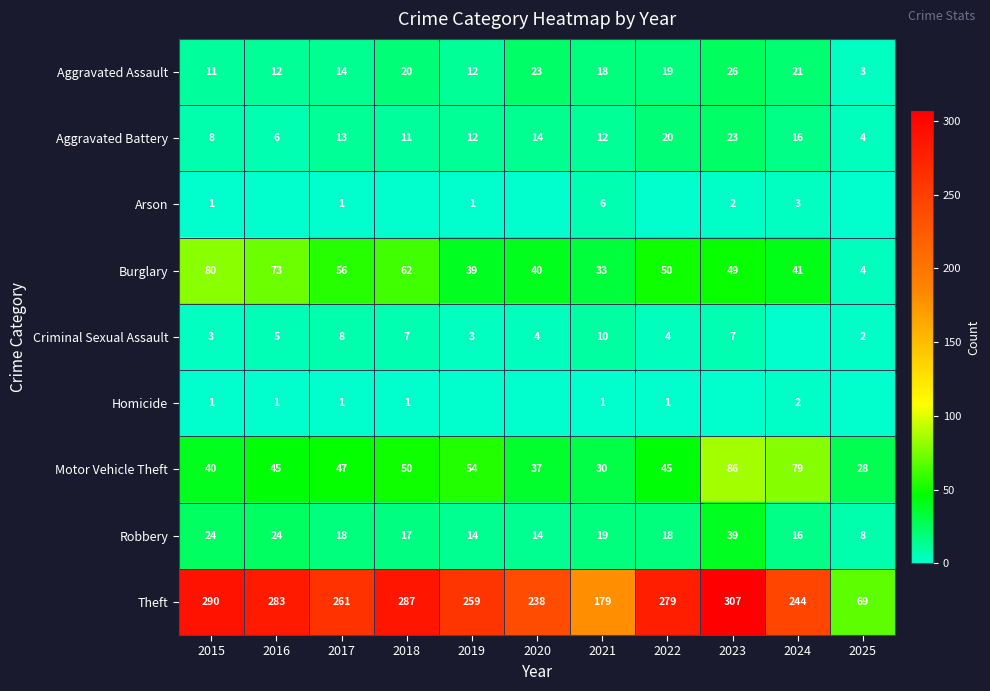

List the labels in order of Theft value, smallest first.

2025, 2021, 2020, 2024, 2019, 2017, 2022, 2016, 2018, 2015, 2023